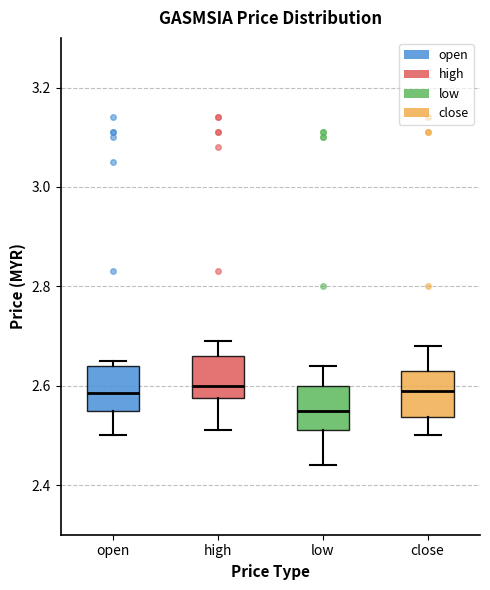

Which box has the lowest median line?

low